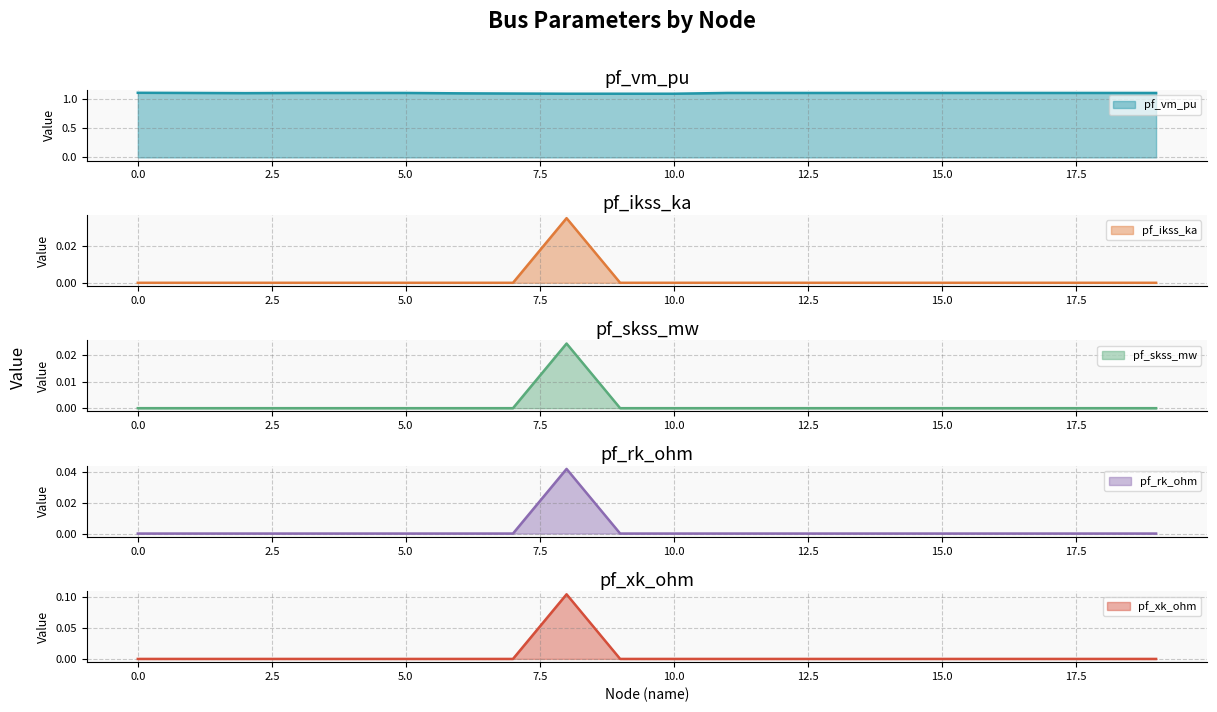

What is the total value across all series at 17?

1.1